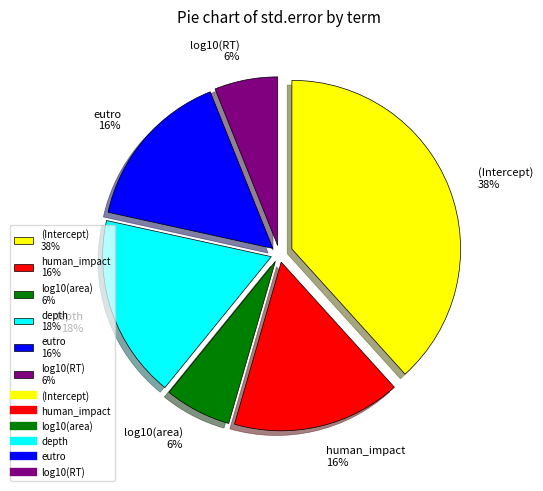

Is depth the majority of the pie?

No